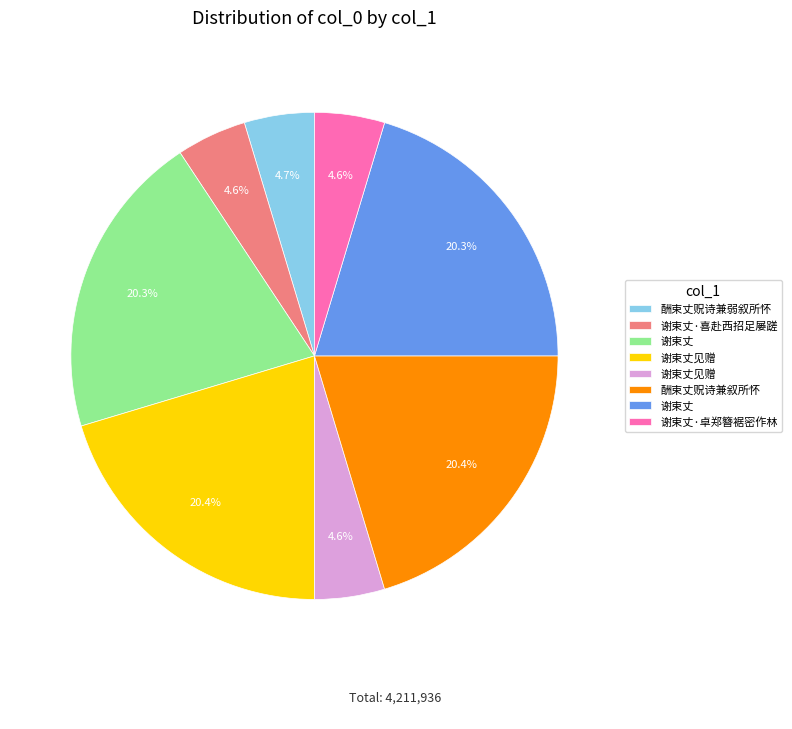

To the nearest percent, what is the difference between the largest and smallest slice percentages?

16%